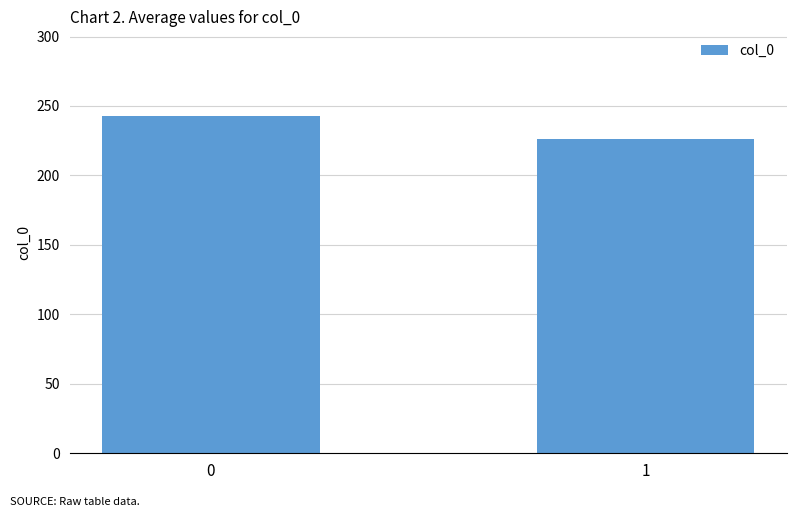

At which label is the value closest to 234?

1